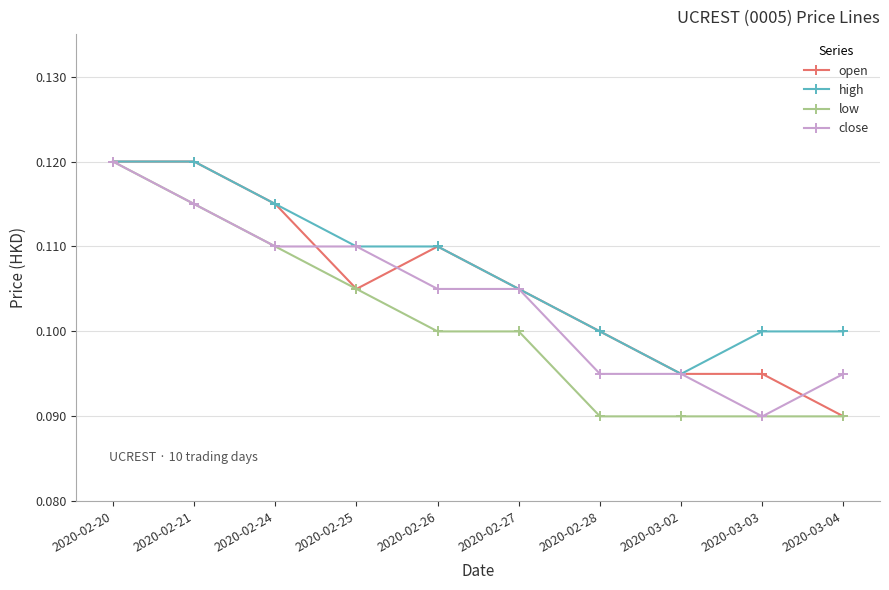

True or false: low has more than 2 interior local peaks.

False